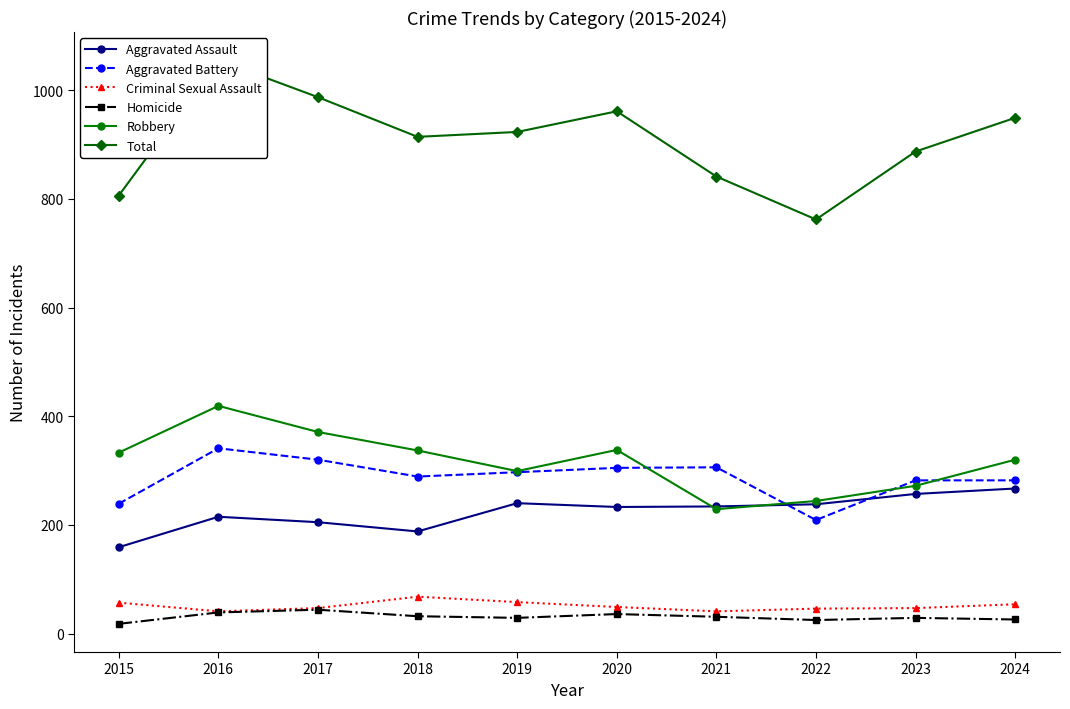

True or false: Homicide and Aggravated Battery cross at least once.

False